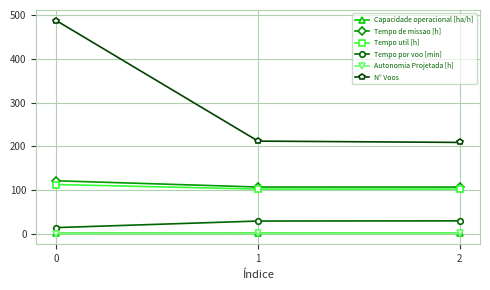

What is the minimum value for Tempo por voo [min]?

13.8